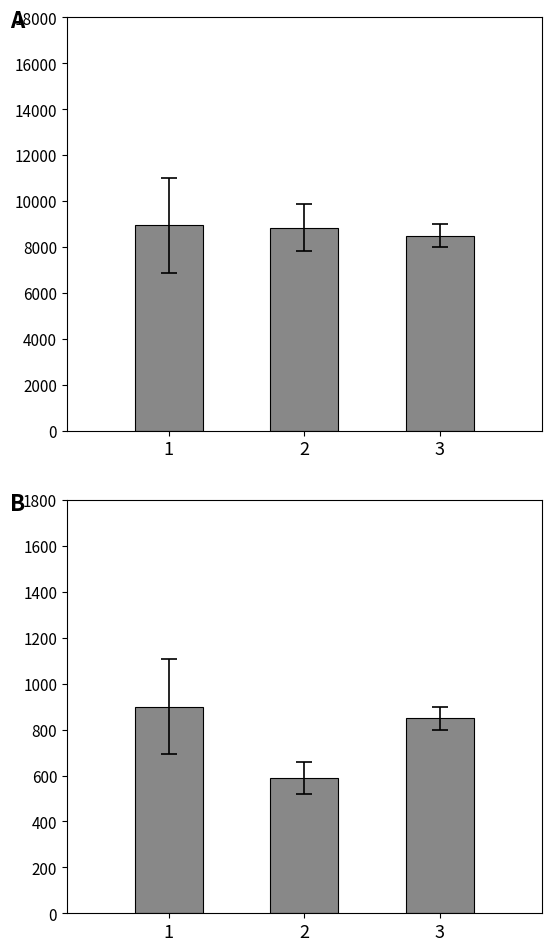

Reading right to left, transcribe all the data shown in this chart.

Precio promedio ponderado: 8500.0	8833.3	8937.5
Precio $/Kg: 850.0	589.0	900.0